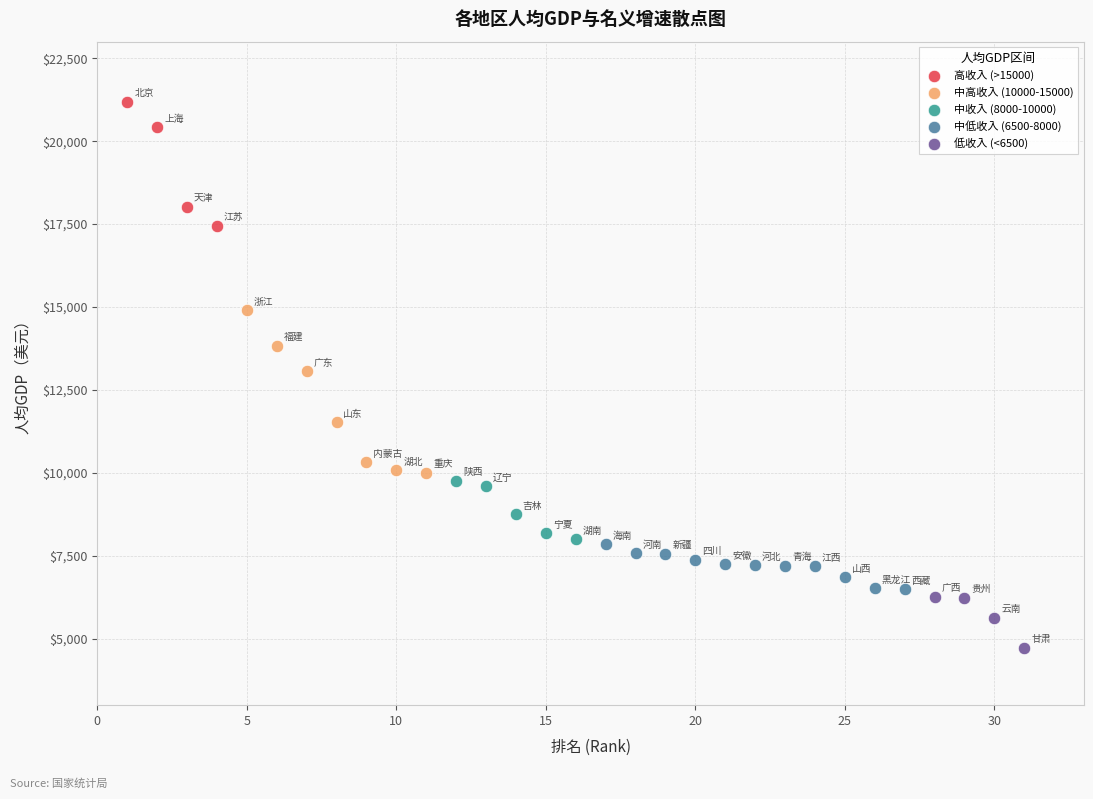

Which series reaches the maximum Y coordinate?

高收入 (>15000)